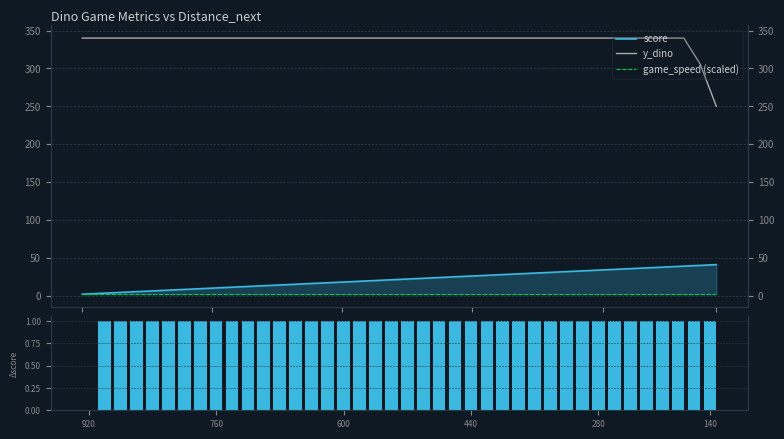

Count the number of data series in this chart.

4